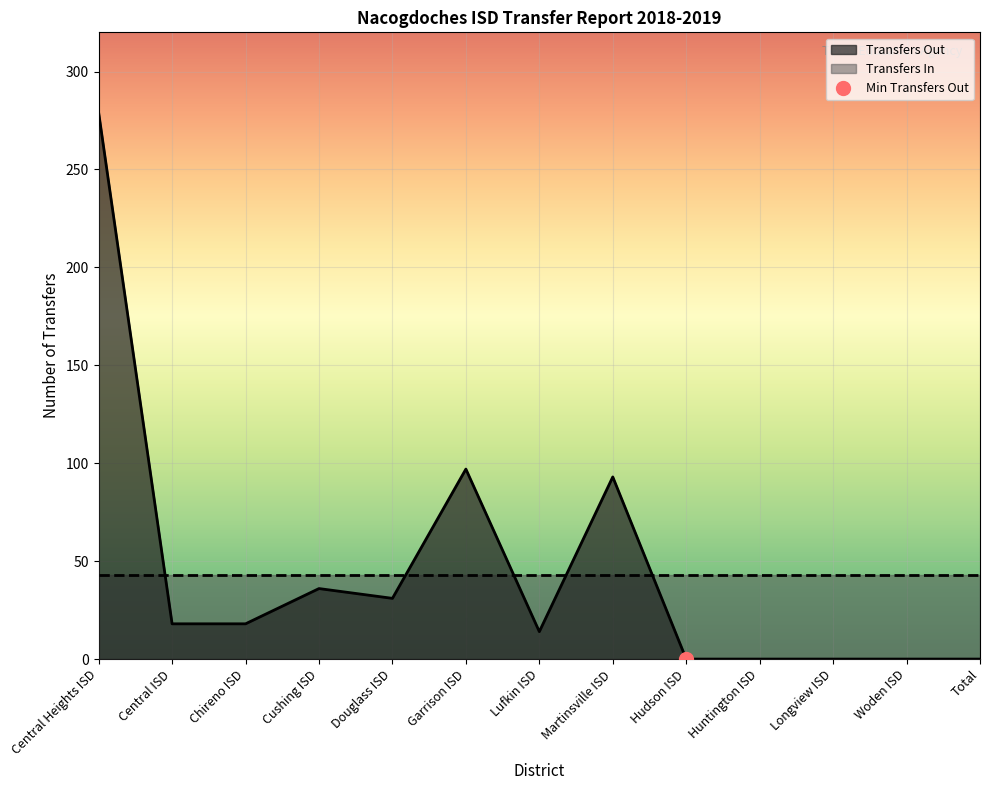

How many interior local peaks (higher than both neighbors) does the data have?

3